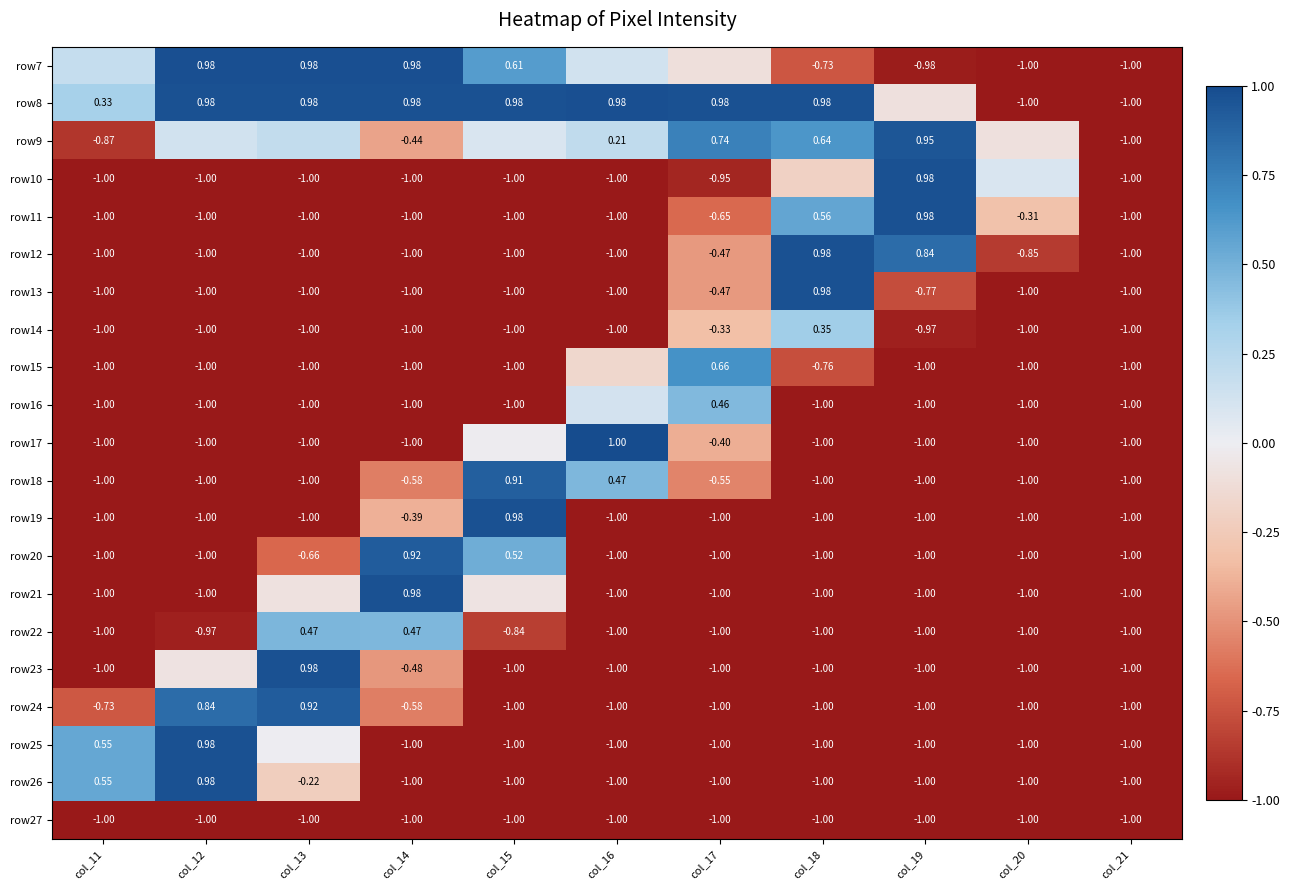

Is the value of row22 at col_13 greater than the value of row18 at col_20?

Yes